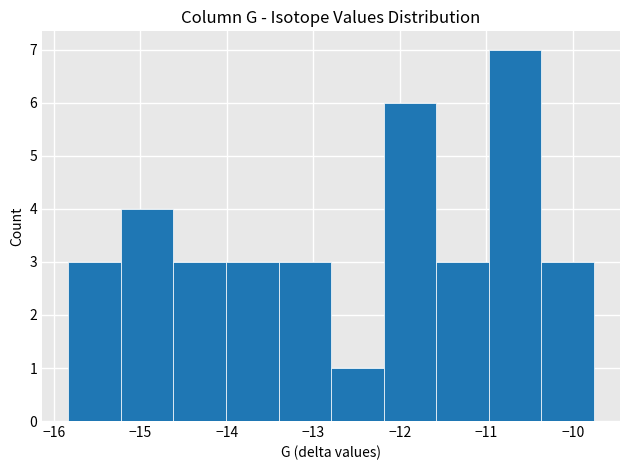

How tall is the bar that spans -15.2 to -14.6 on the x-axis? Neither the bar edges nor the heights are printed on the chart, so give them approximately, as read against the axes.

4